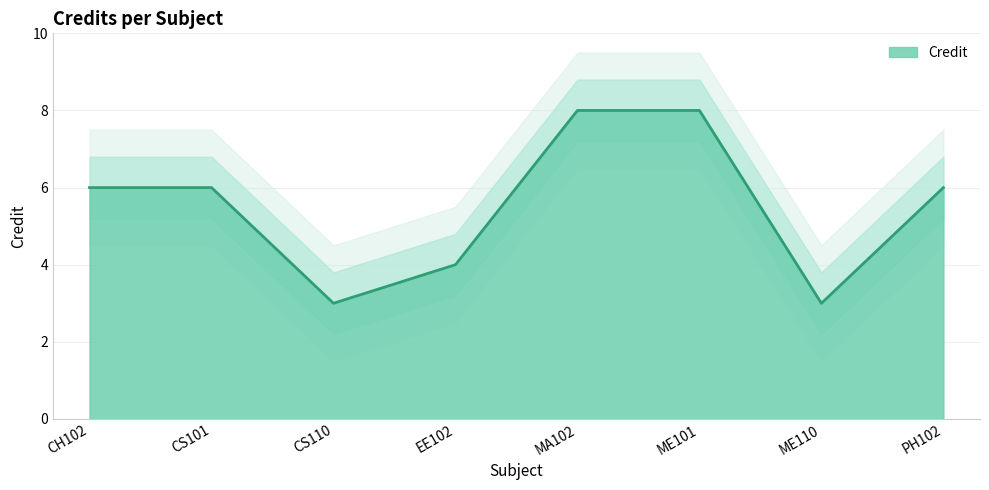

How many data points are less than 6?

3